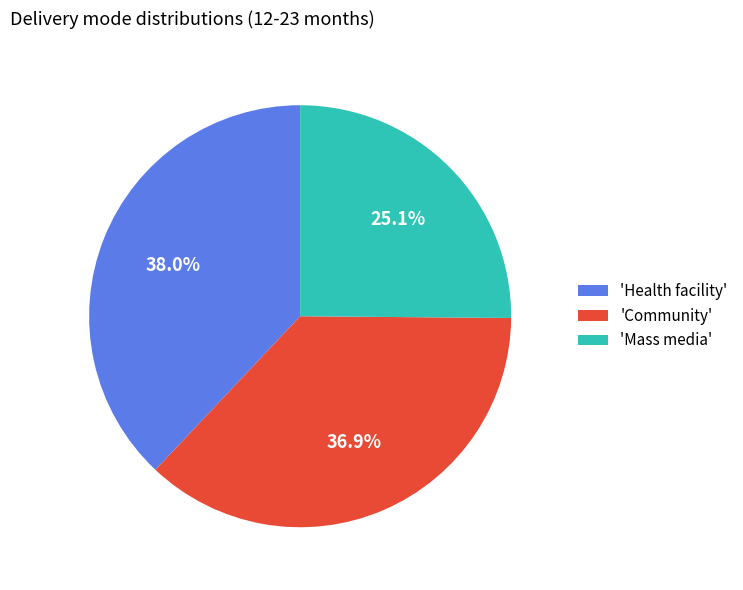

Rank the categories by value from lowest to highest.

'Mass media', 'Community', 'Health facility'